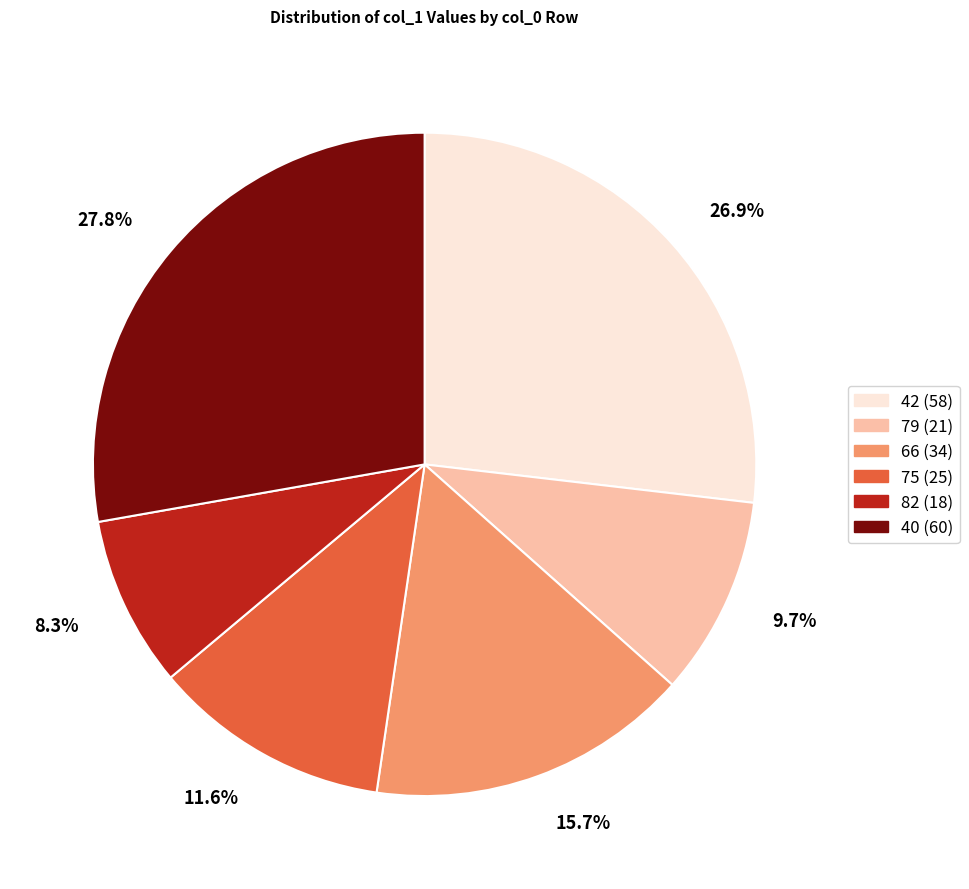

What is the ratio of the value at 42 to the value at 82?

3.2